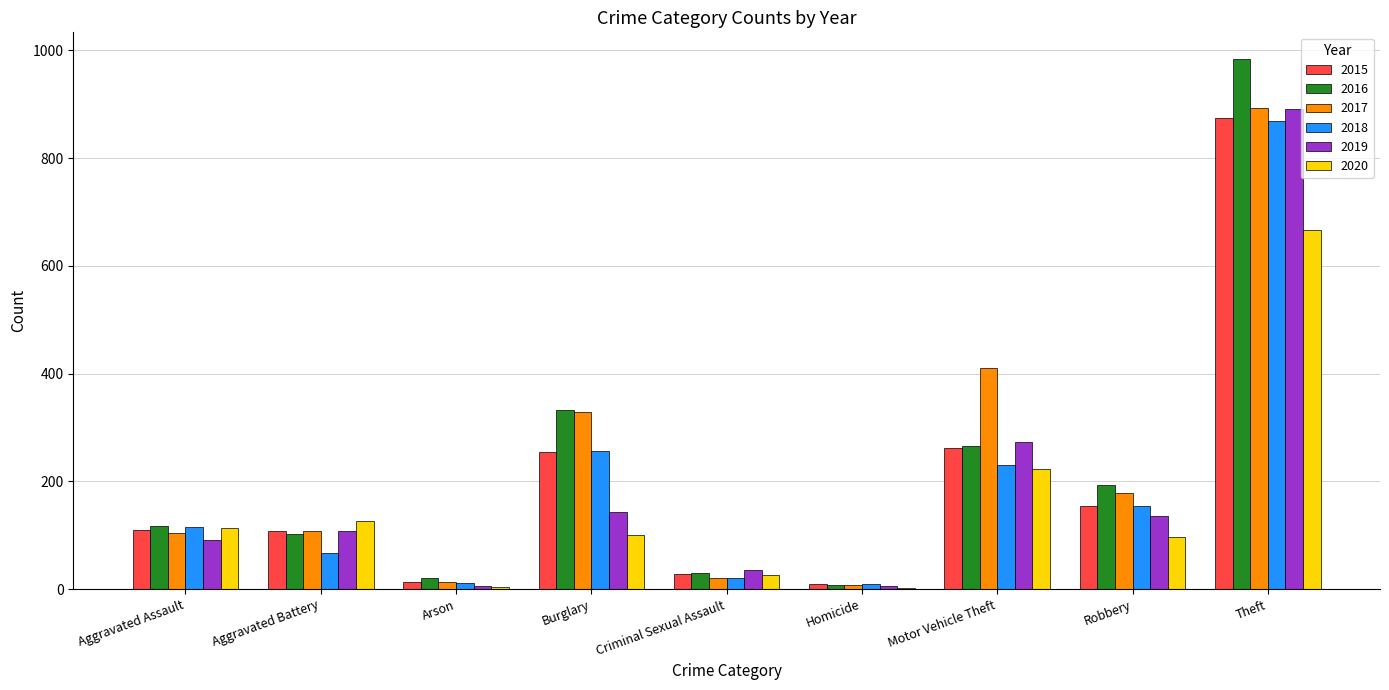

Does the chart contain stacked bars?

No